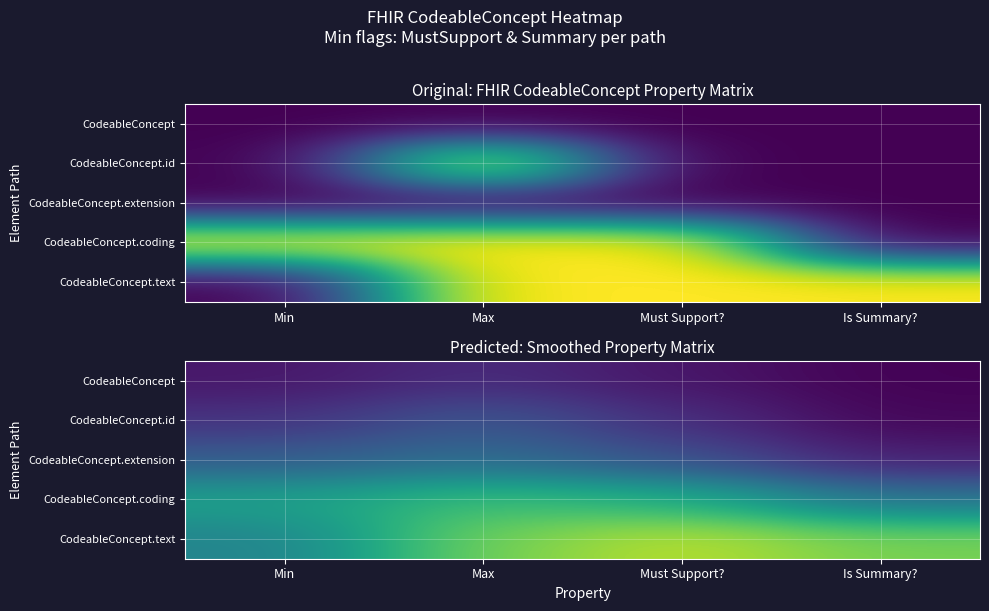

True or false: CodeableConcept.id has a value of 0.2 at Must Support?.

False